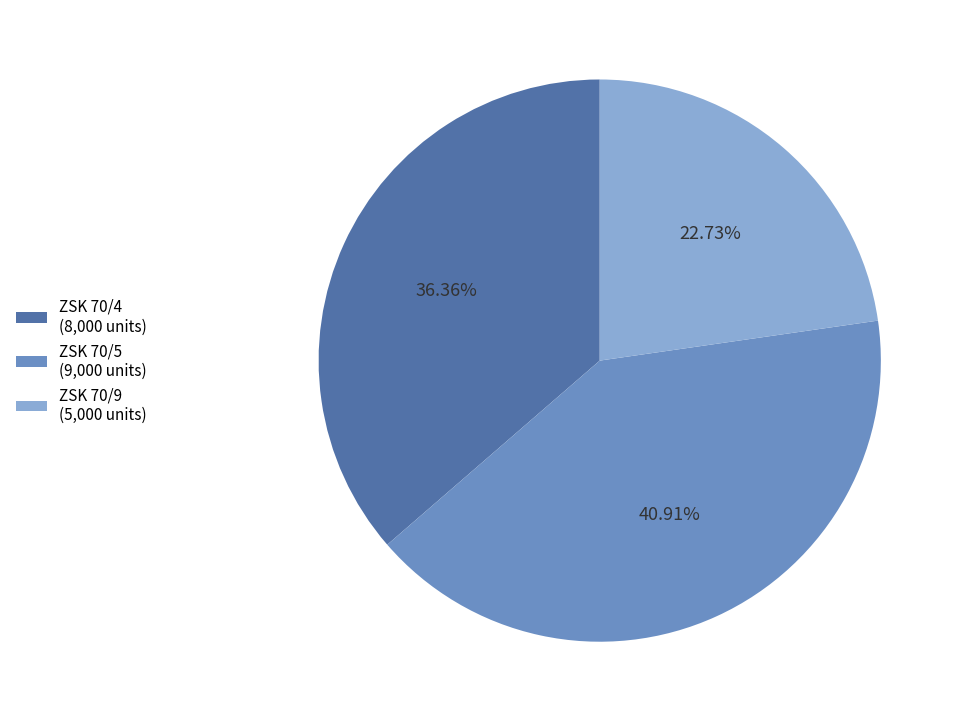

True or false: ZSK 70/5 accounts for 41% of the total.

True